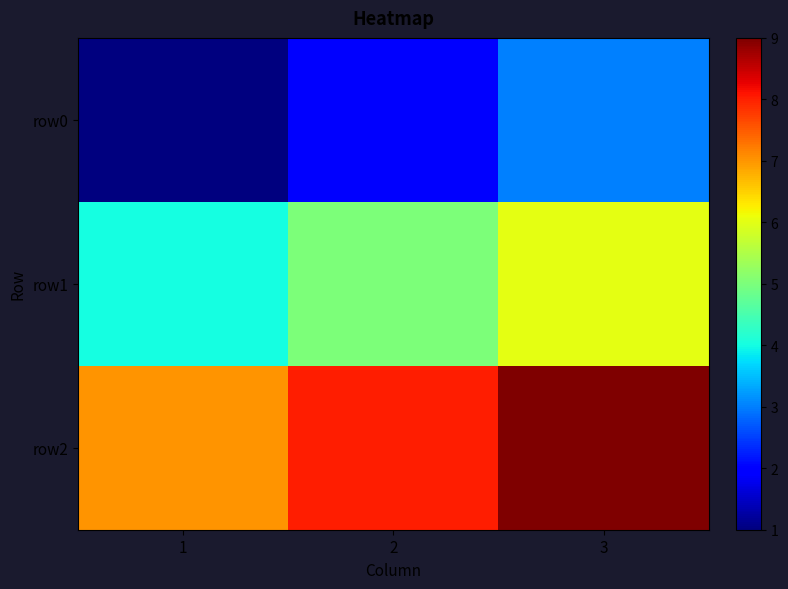

How many categories are shown in the chart?

3